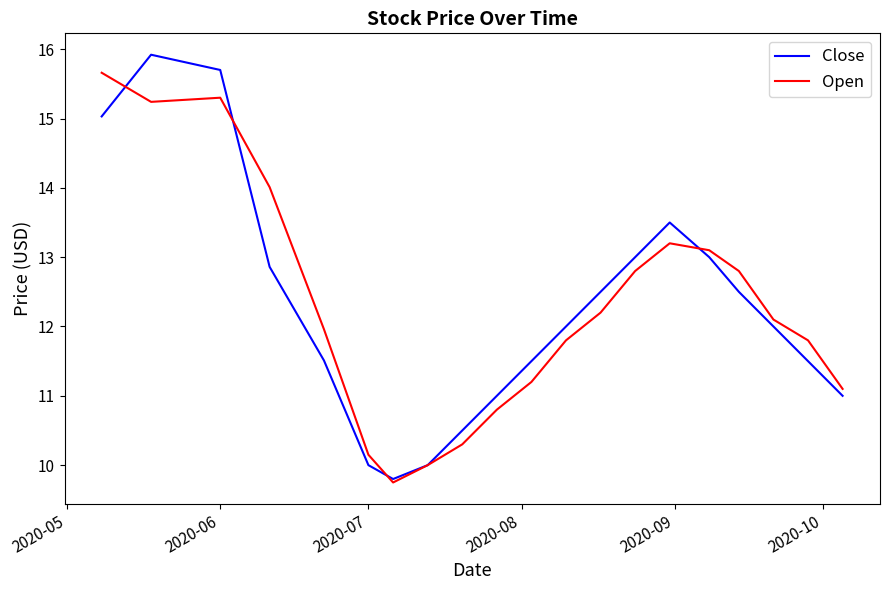

Which series has the widest spread of values?

Close